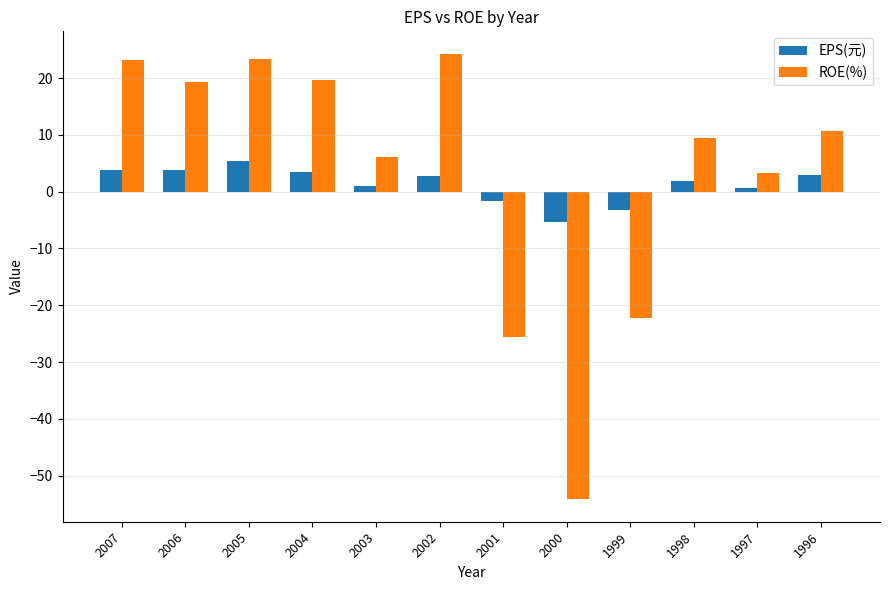

True or false: EPS(元) has a value of -1.7 at 2001.

True